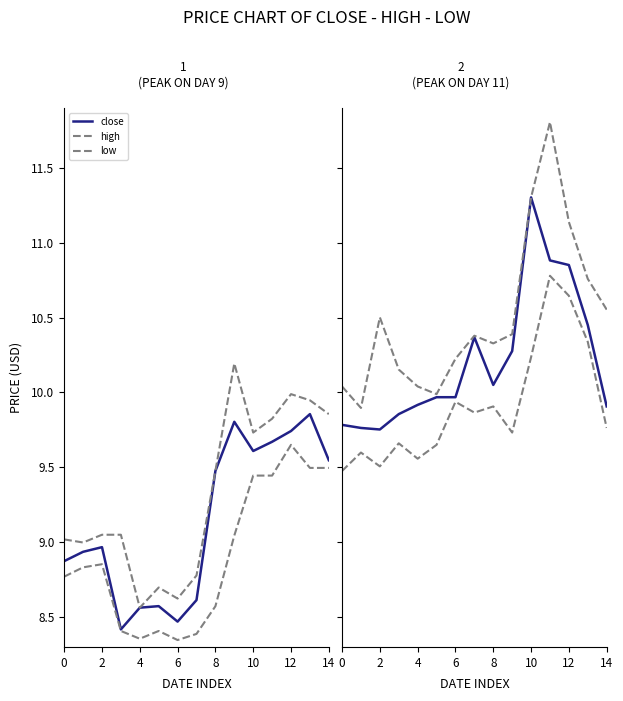

Count the number of categories in the chart.

15